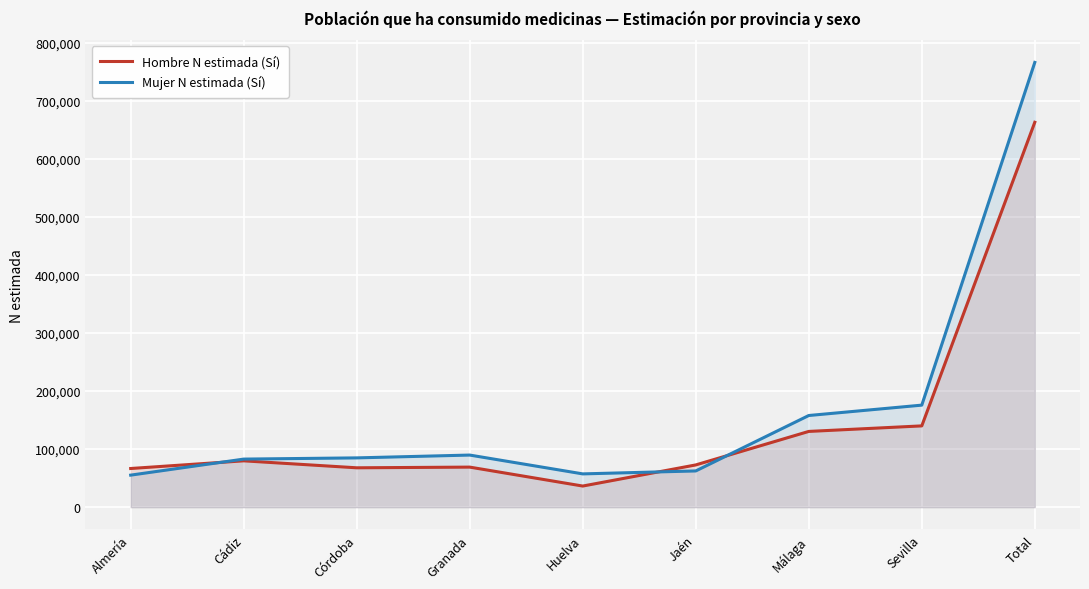

Which category has the highest value across all series?

Total